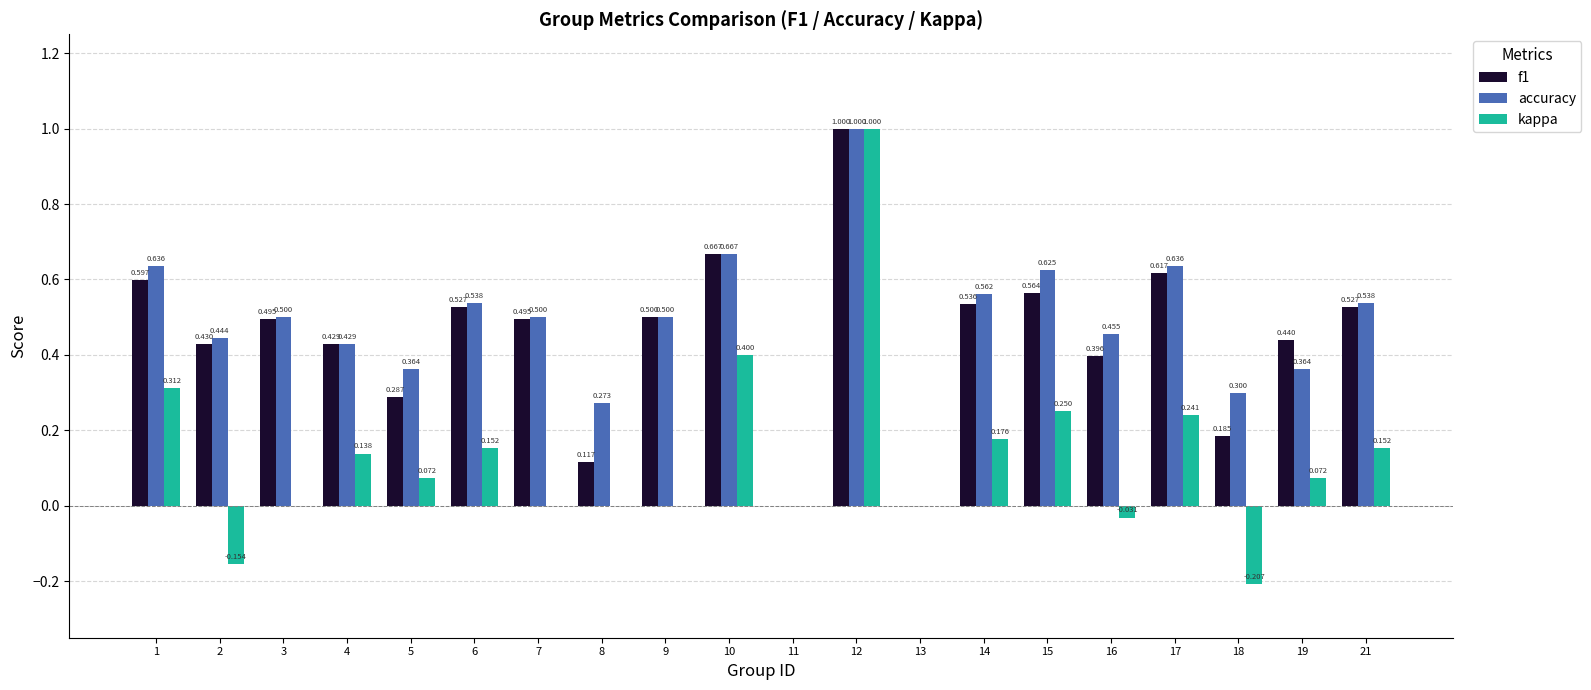

Is the value of f1 at 8 greater than the value of kappa at 2?

Yes